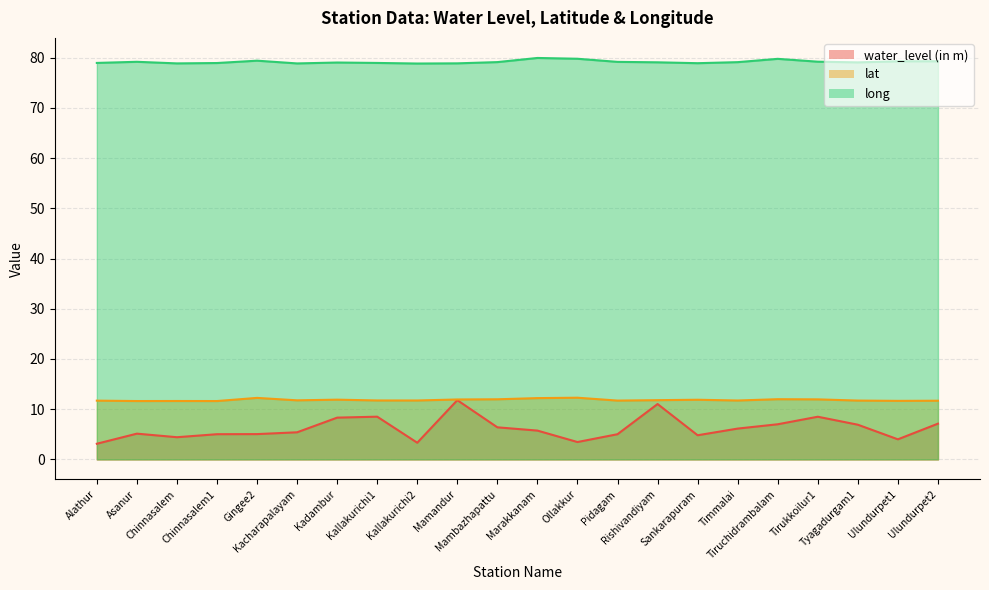

Reading right to left, list all the values displayed in this chart.

water_level (in m): 7.1	4.0	6.9	8.5	7.0	6.1	4.8	11.0	5.0	3.5	5.7	6.4	11.8	3.3	8.5	8.3	5.4	5.0	5.0	4.4	5.1	3.1
lat: 11.7	11.7	11.7	12.0	12.0	11.7	11.9	11.8	11.7	12.3	12.2	12.0	11.9	11.7	11.7	11.9	11.8	12.3	11.6	11.6	11.6	11.7
long: 79.3	79.3	79.1	79.2	79.8	79.1	78.9	79.1	79.2	79.8	80.0	79.1	78.9	78.8	79.0	79.0	78.9	79.4	79.0	78.9	79.2	79.0